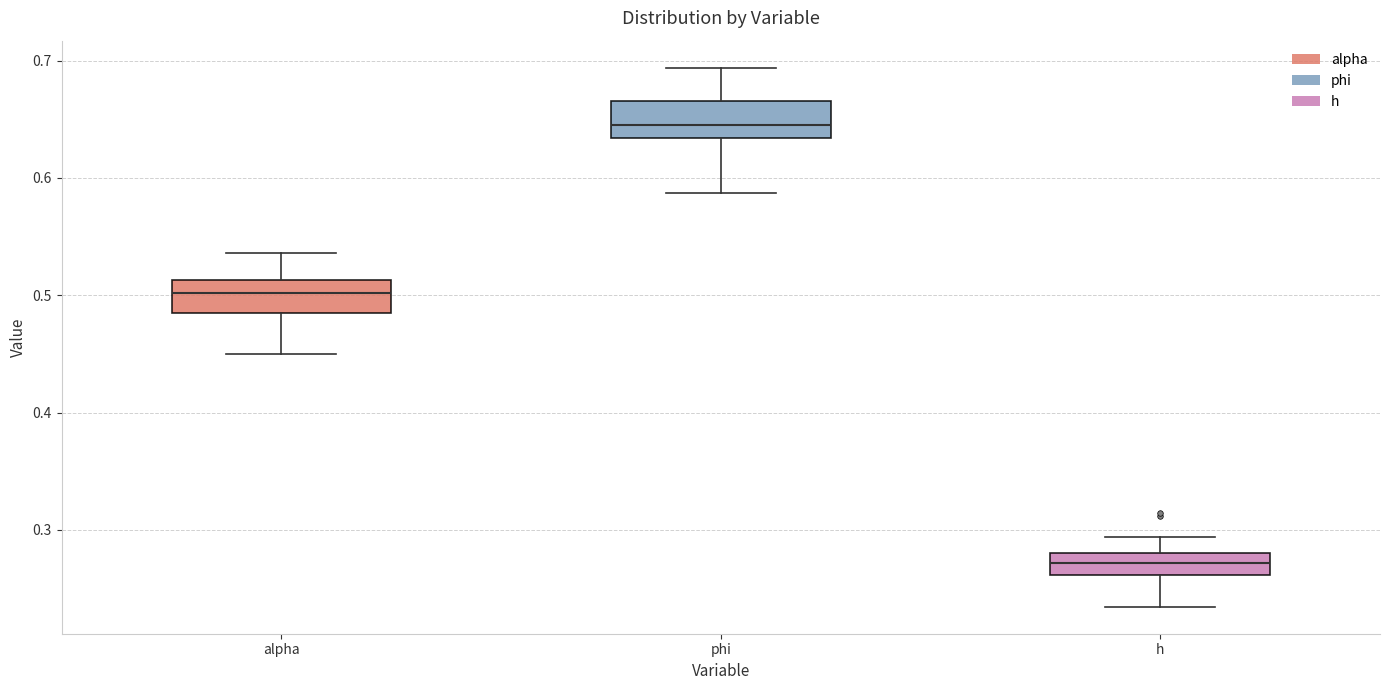

Reading left to right, read every box against the y-axis: the position of its median line, the range the box covers, and the ends of its whiskers. The values are not printed on the chart, so give them approximately, as read against the axis.

alpha: median 0.50, box 0.49 to 0.51, whiskers 0.45 to 0.54
phi: median 0.65, box 0.63 to 0.67, whiskers 0.59 to 0.69
h: median 0.27, box 0.26 to 0.28, whiskers 0.23 to 0.29